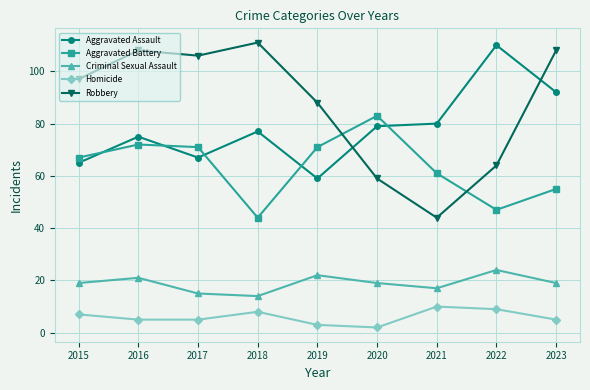

True or false: Aggravated Assault has more than 0 interior local peaks.

True